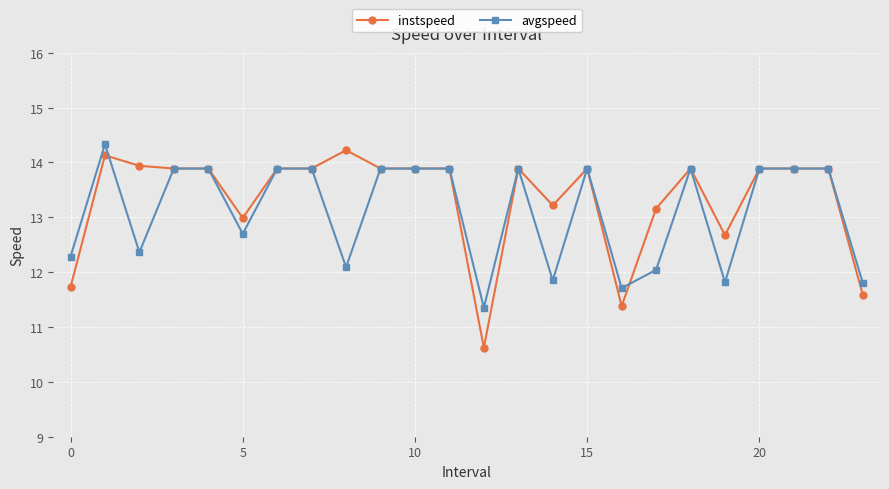

Which series has the largest range (max minus min)?

instspeed